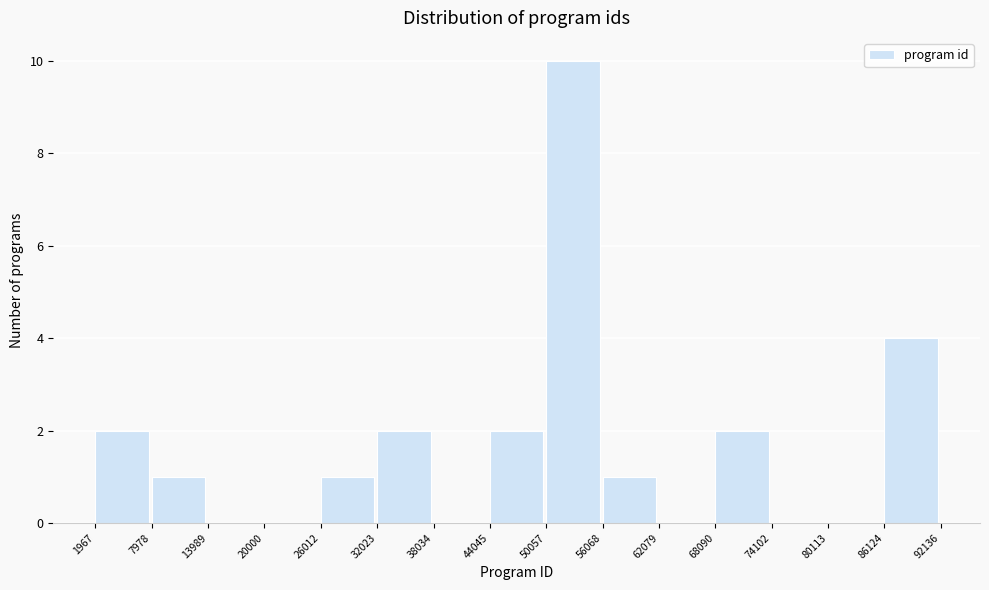

Reading left to right, transcribe this chart: for each bar, give the range it covers on the x-axis and its height. The values are not printed on the chart, so give them approximately, as read against the axis.

1967 to 7978: 2
7978 to 13989: 1
13989 to 20000: 0
20000 to 26012: 0
26012 to 32023: 1
32023 to 38034: 2
38034 to 44045: 0
44045 to 50057: 2
50057 to 56068: 10
56068 to 62079: 1
62079 to 68090: 0
68090 to 74102: 2
74102 to 80113: 0
80113 to 86124: 0
86124 to 92136: 4